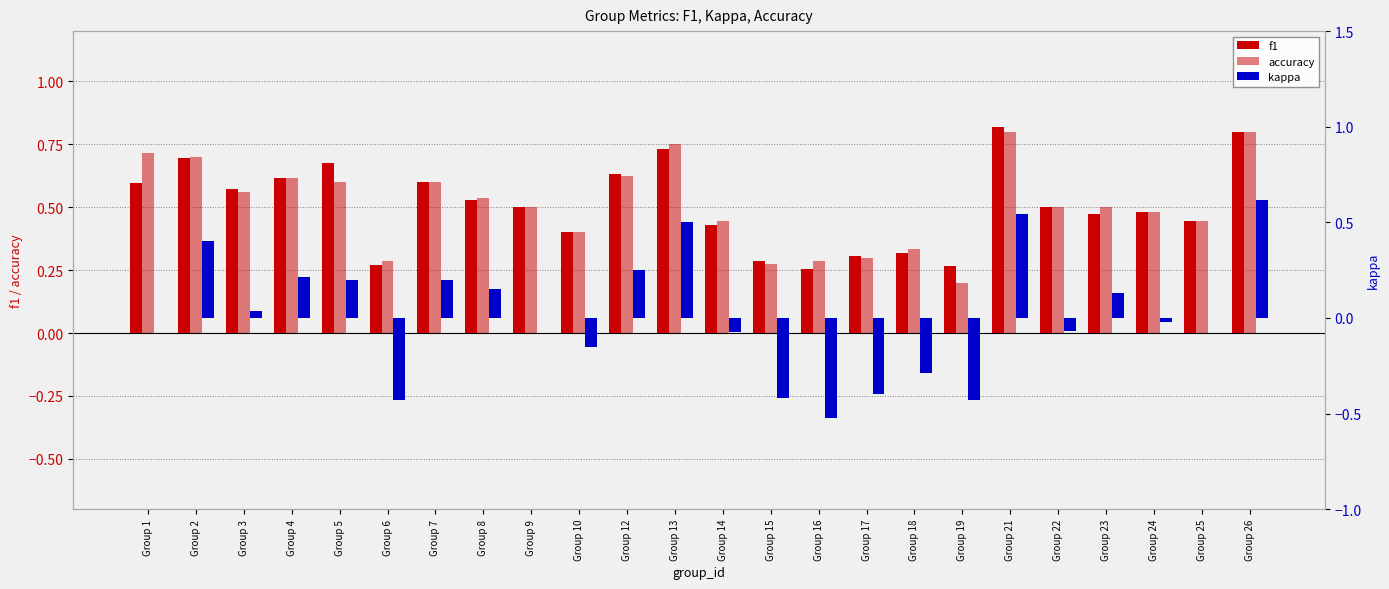

Which series changed the most between Group 5 and Group 14?

kappa